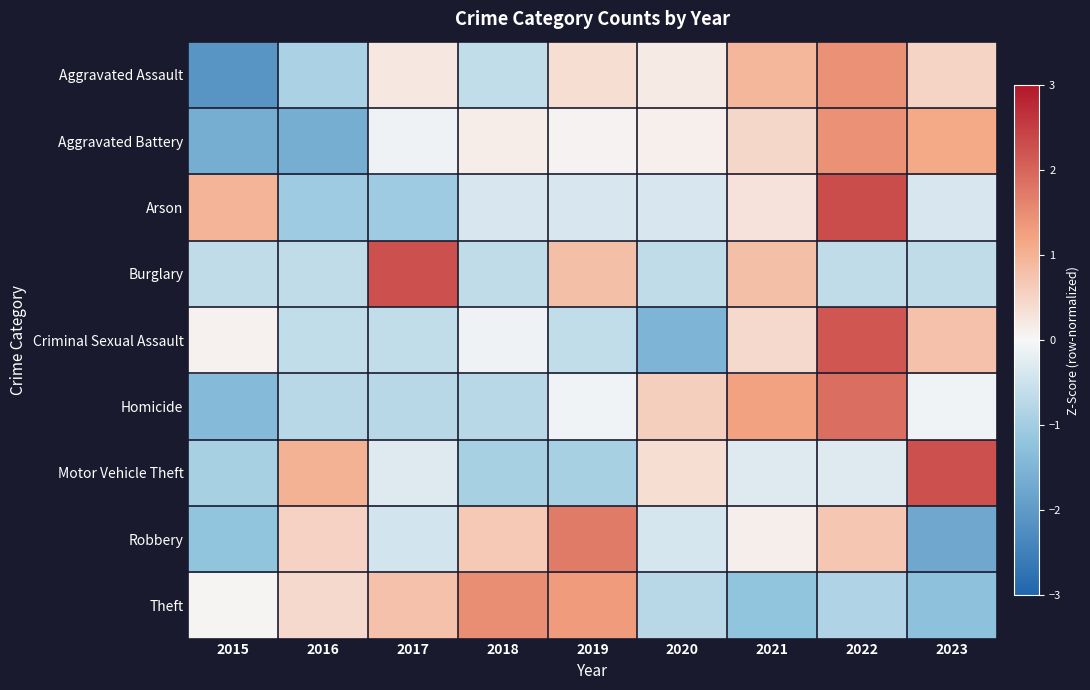

At how many categories does at least one series exceed -1?

9